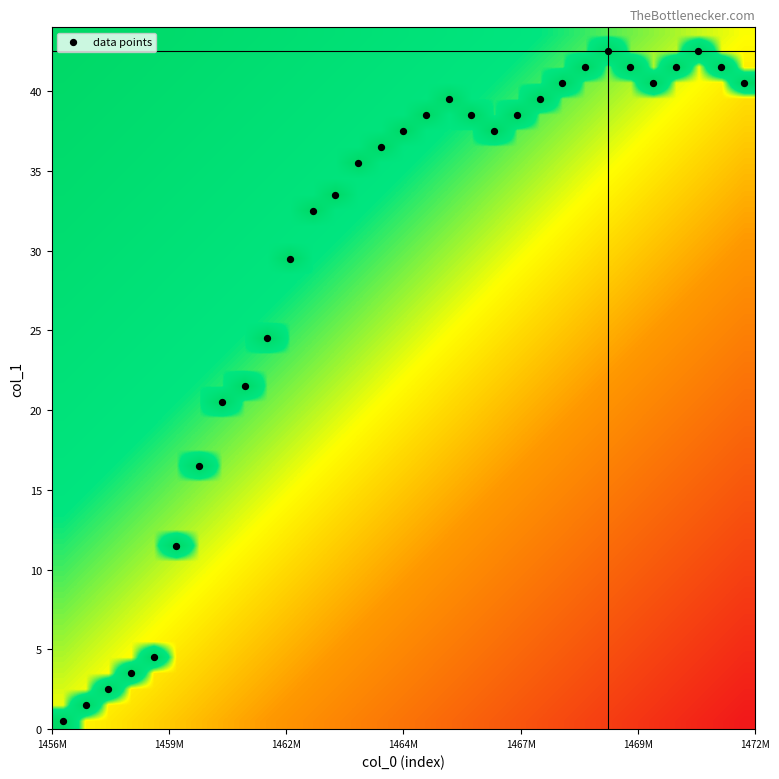

What is the range of X values (max minus min)?

30.0